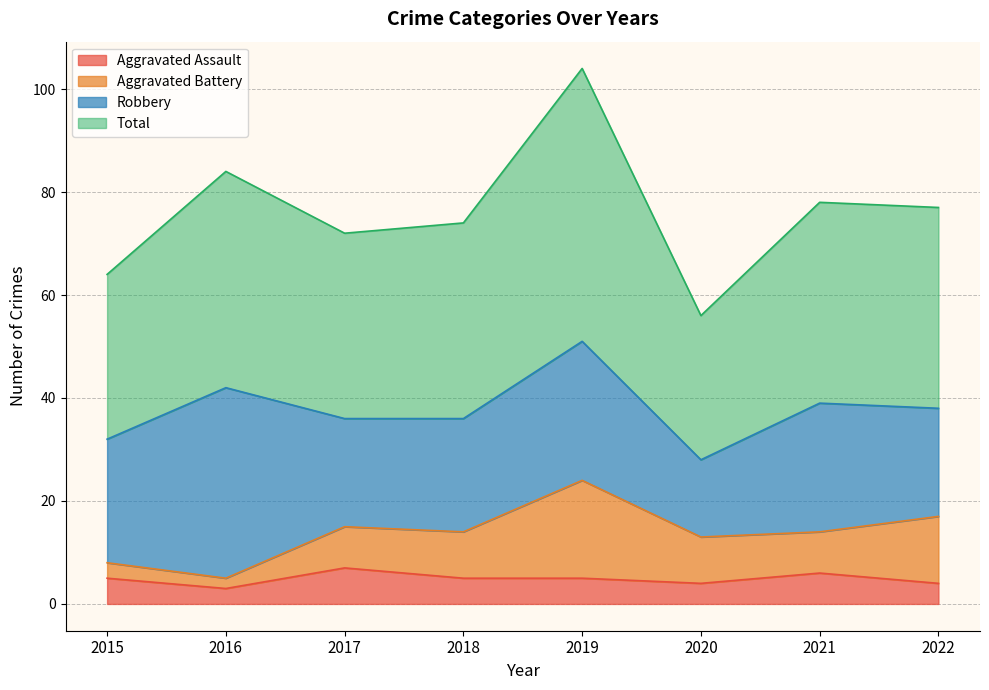

Where is the first local maximum for Aggravated Assault?

2017